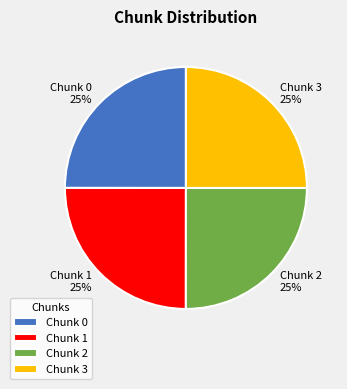

What is the ratio of the value at Chunk 1 to the value at Chunk 0?

1.0